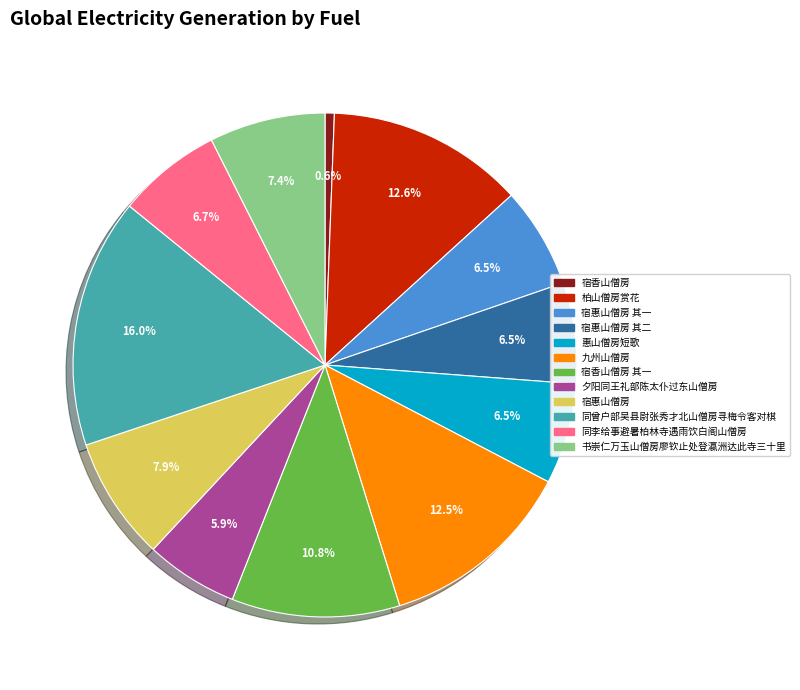

Is there any slice that represents more than half of the pie?

No